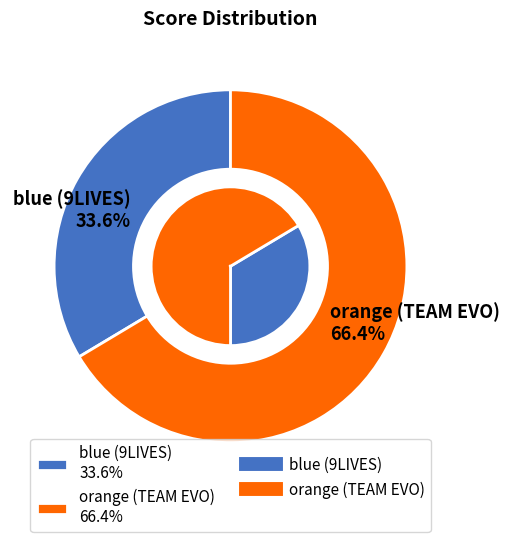

Combined, do orange (TEAM EVO) and blue (9LIVES) account for over 50%?

Yes